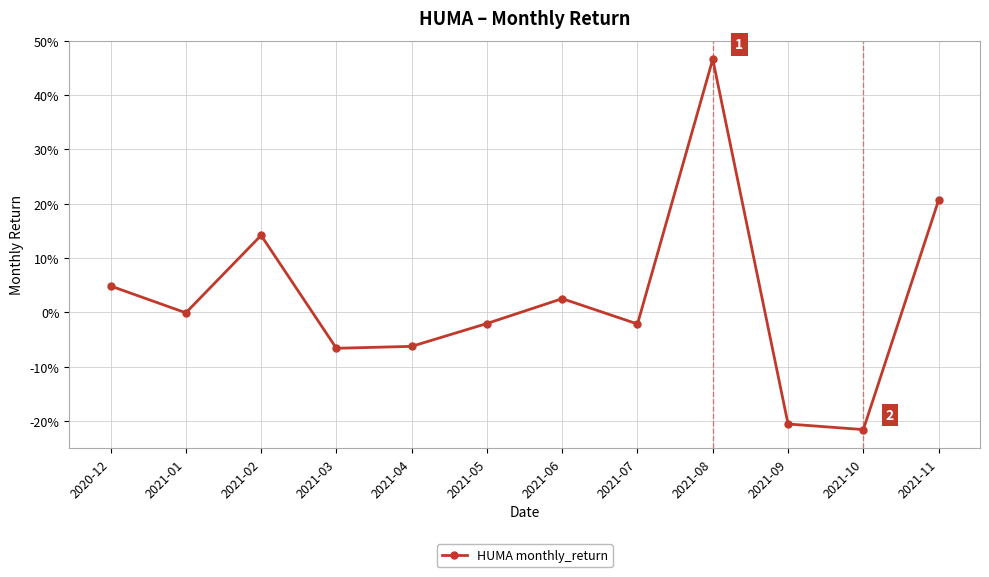

Does the chart have visible grid lines?

Yes